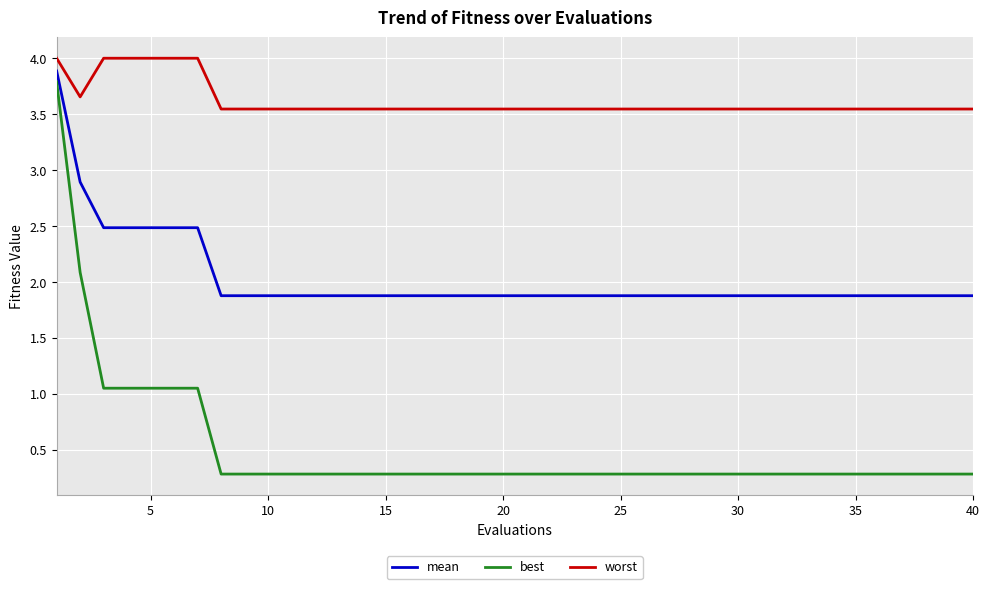

Rank the series by their average value, from lowest to highest.

best, mean, worst